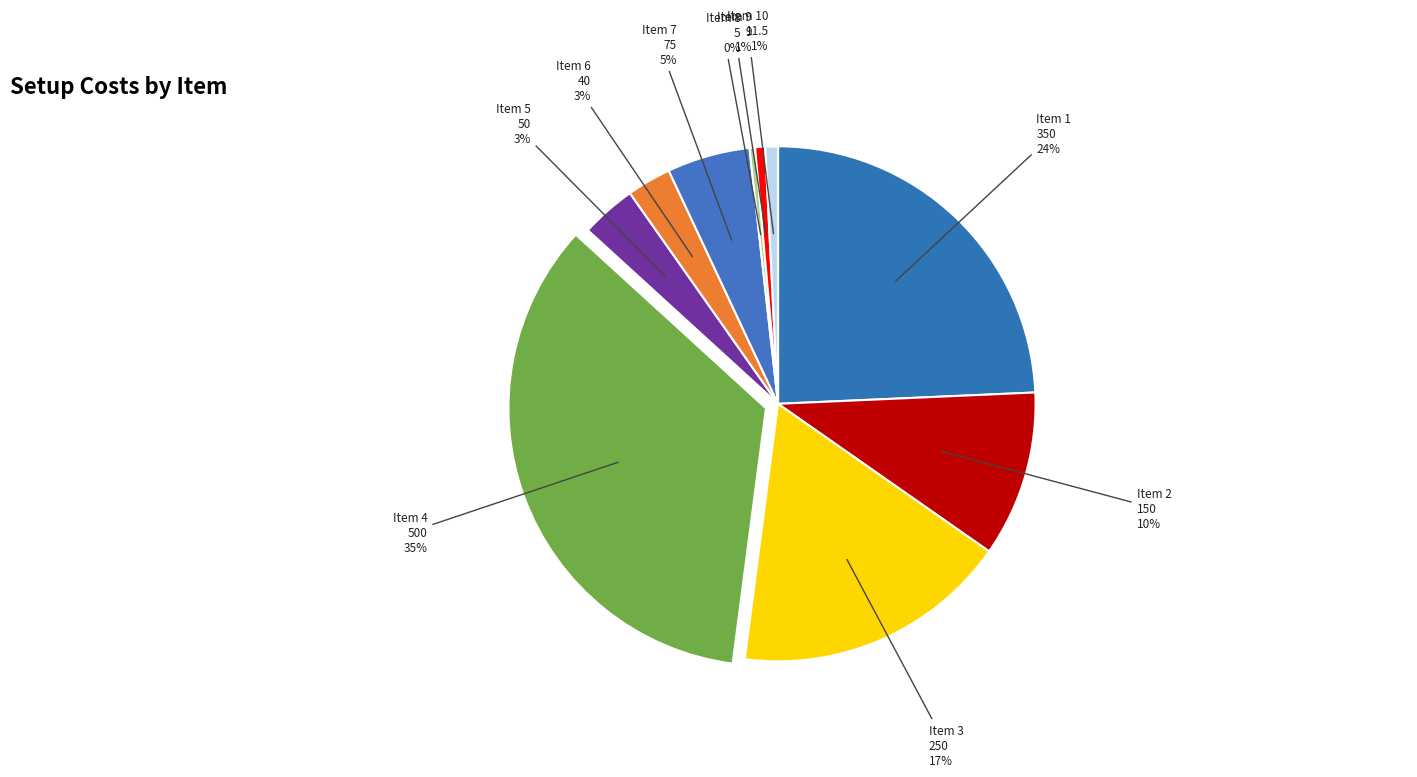

Is the sum of Item 2 and Item 10 greater than half?

No